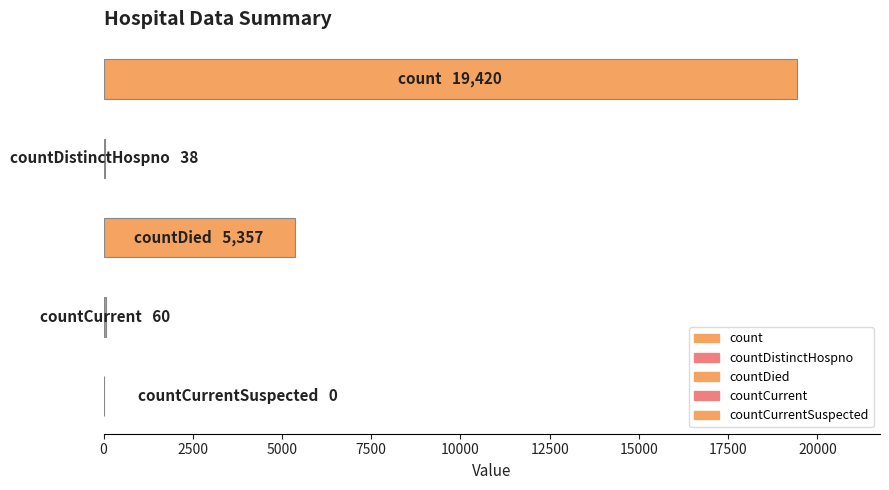

Count the number of categories in the chart.

5